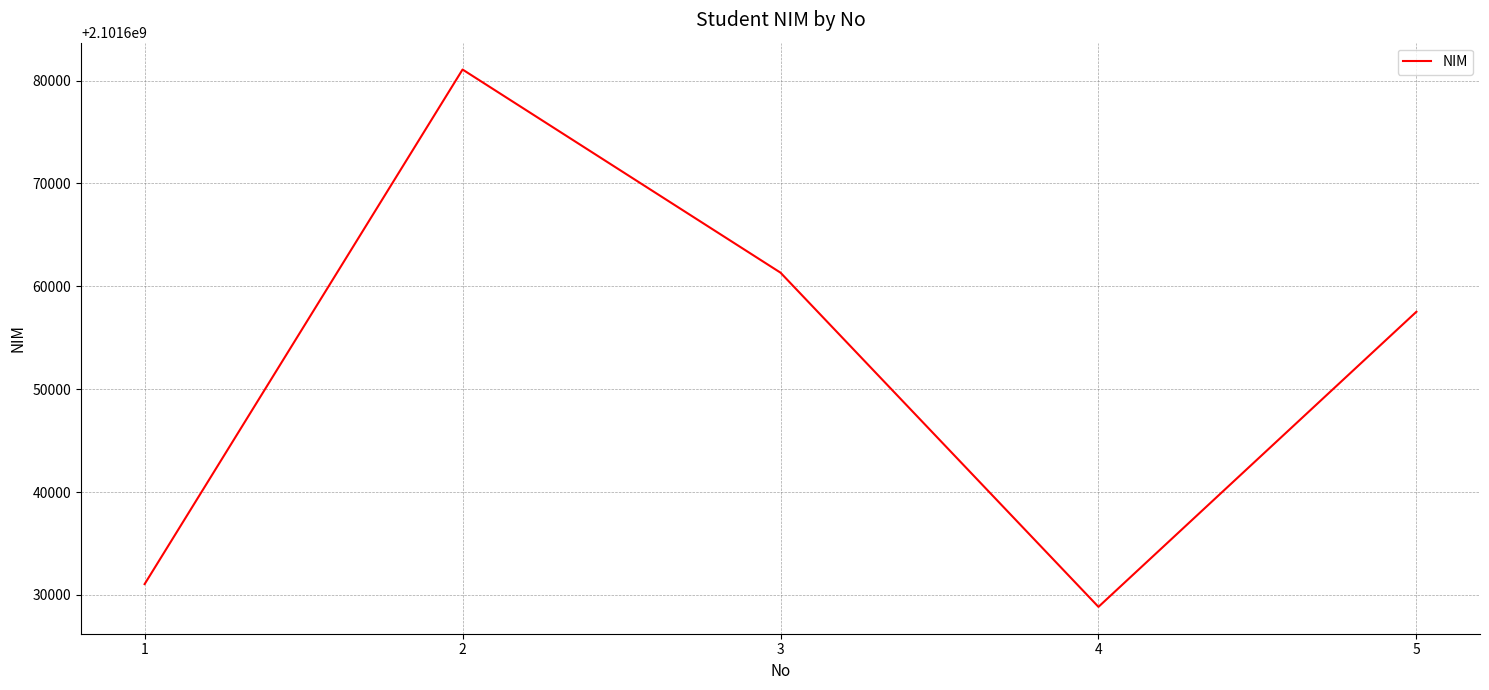

What is the sum of all values?

10508259805